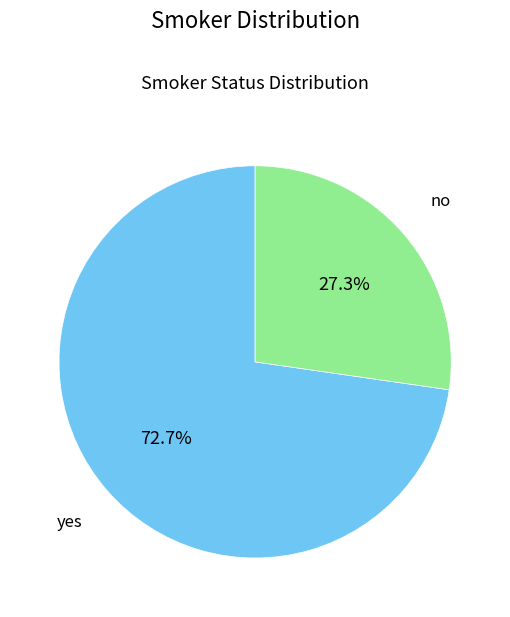

To the nearest percent, what is the difference between the largest and smallest slice percentages?

45%